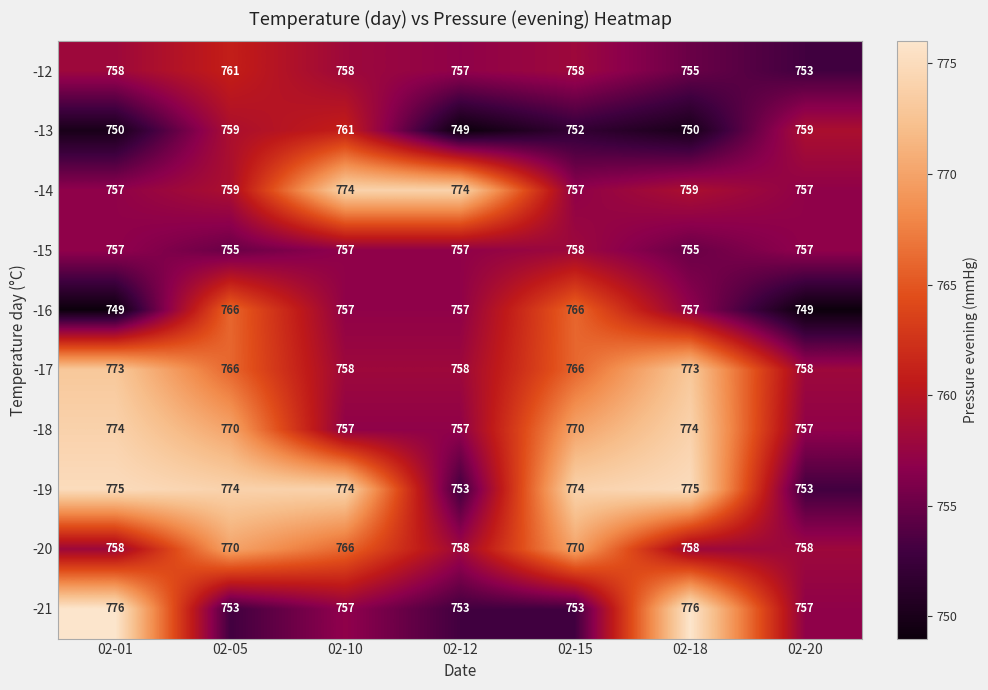

Which series has the widest spread of values?

-21